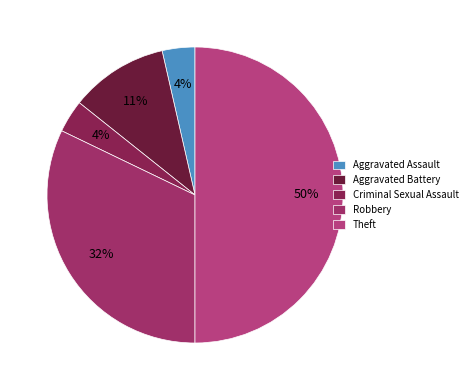

Count the number of slices in the pie.

5